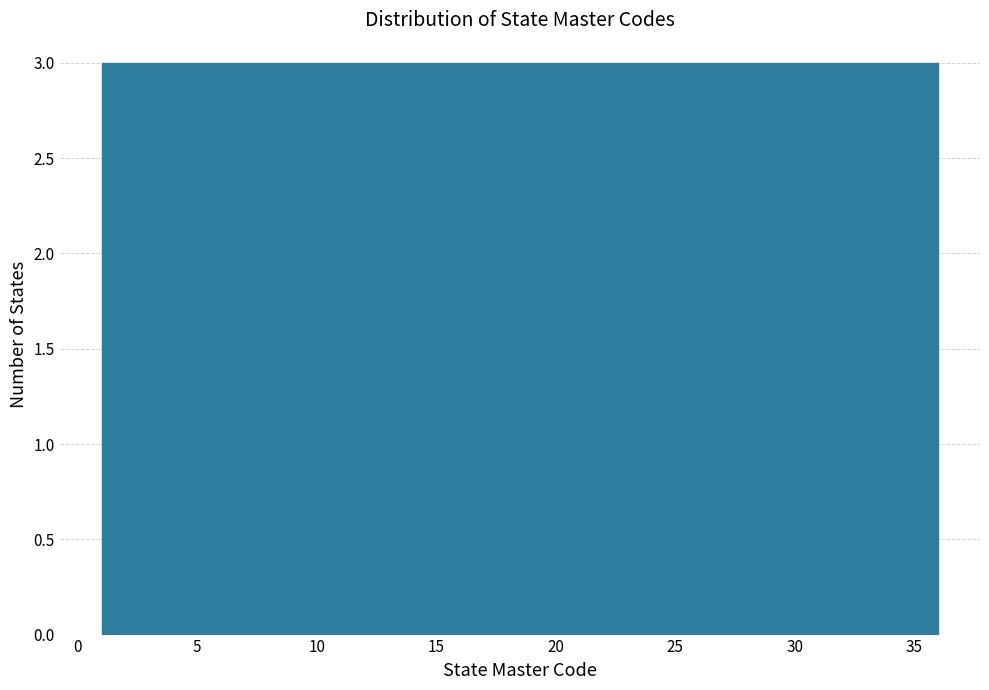

Reading left to right, list every bar in this chart as the range it spans on the x-axis followed by its height. Neither the bar edges nor the heights are printed on the chart, so give them approximately, as read against the axes.

1.0 to 4.0: 3
4.0 to 7.0: 3
7.0 to 10.0: 3
10.0 to 12.5: 3
12.5 to 15.5: 3
15.5 to 18.5: 3
18.5 to 21.5: 3
21.5 to 24.5: 3
24.5 to 27.5: 3
27.5 to 30.0: 3
30.0 to 33.0: 3
33.0 to 36.0: 3